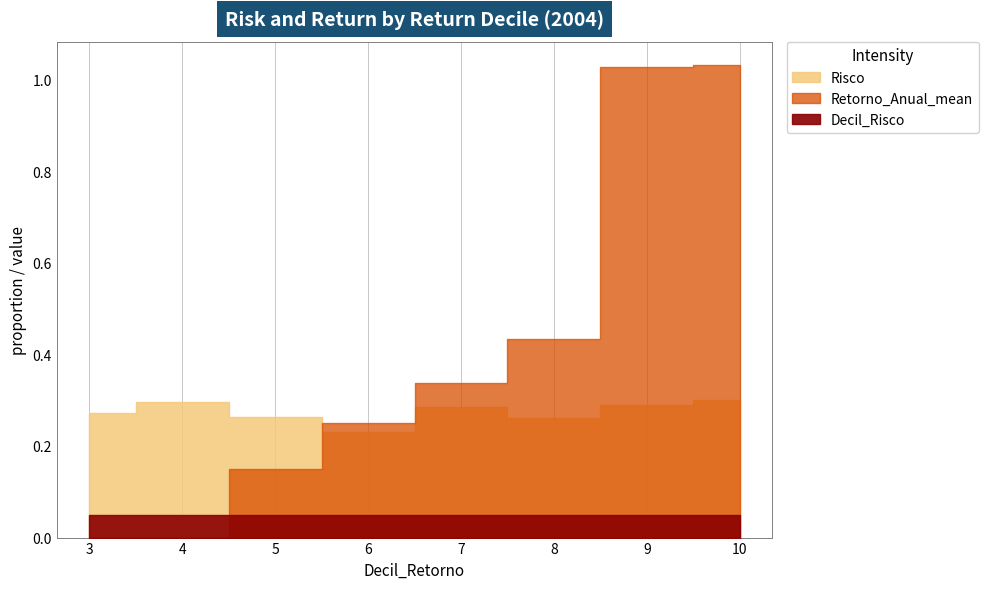

True or false: Decil_Risco and Risco intersect in this chart.

False